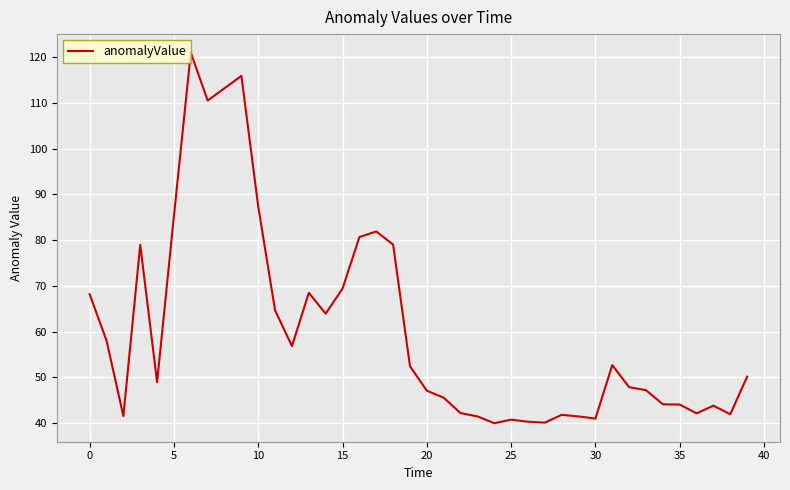

What is the difference between the maximum and minimum values?

81.0